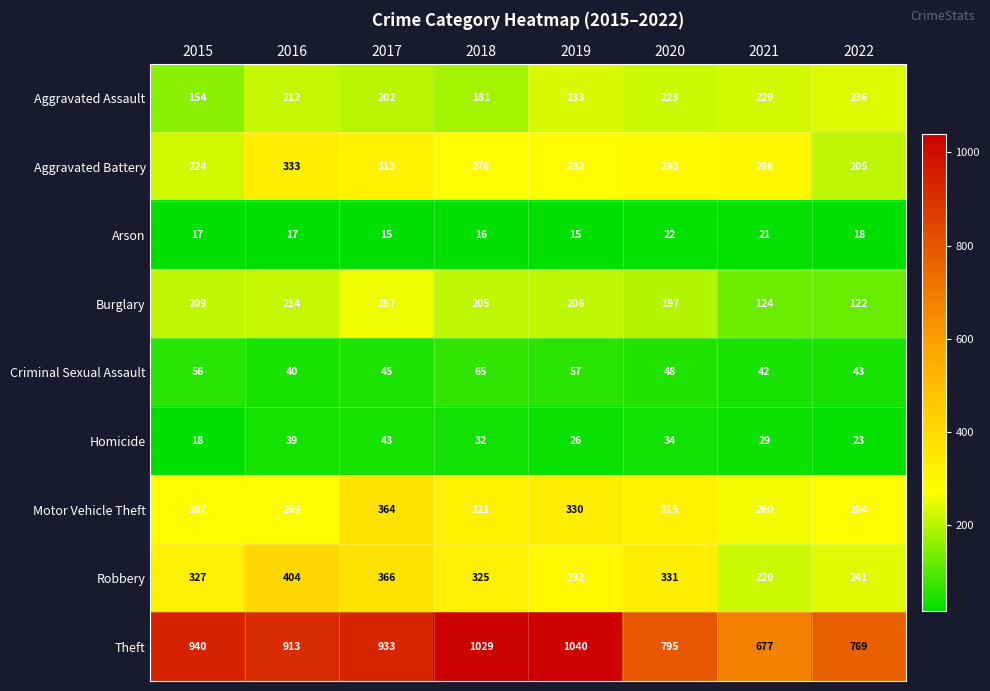

What is the difference between the second highest and minimum values in the Homicide series?

21